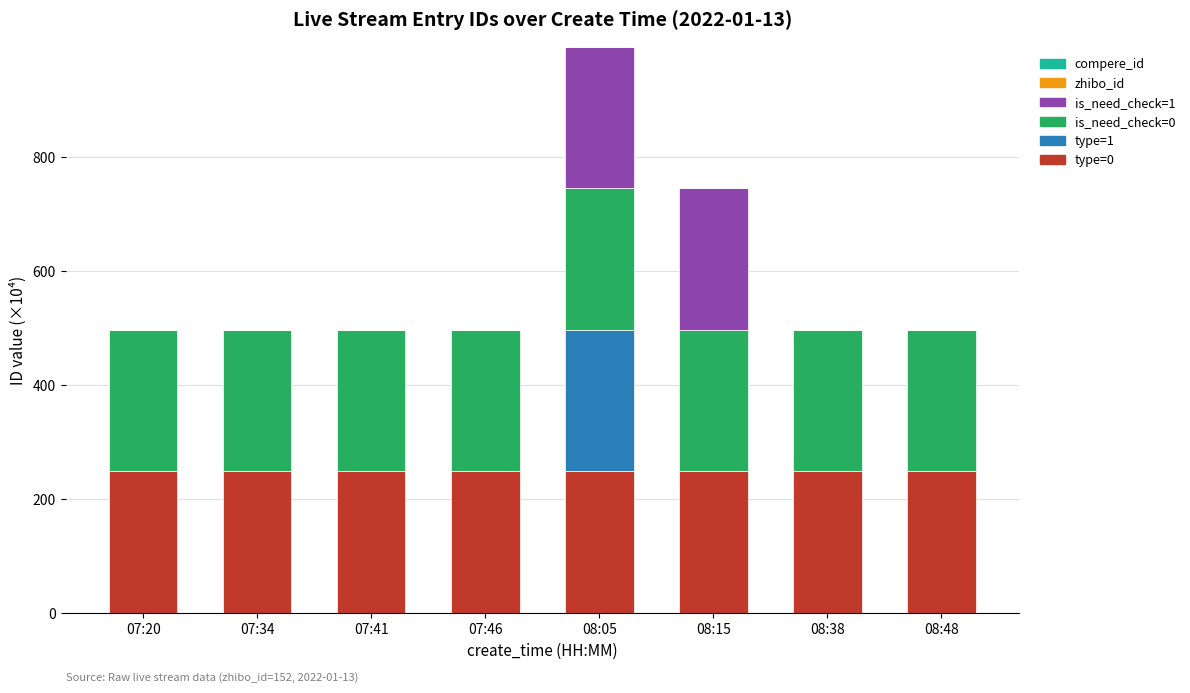

What is the highest value of the type=0 series?

248.7